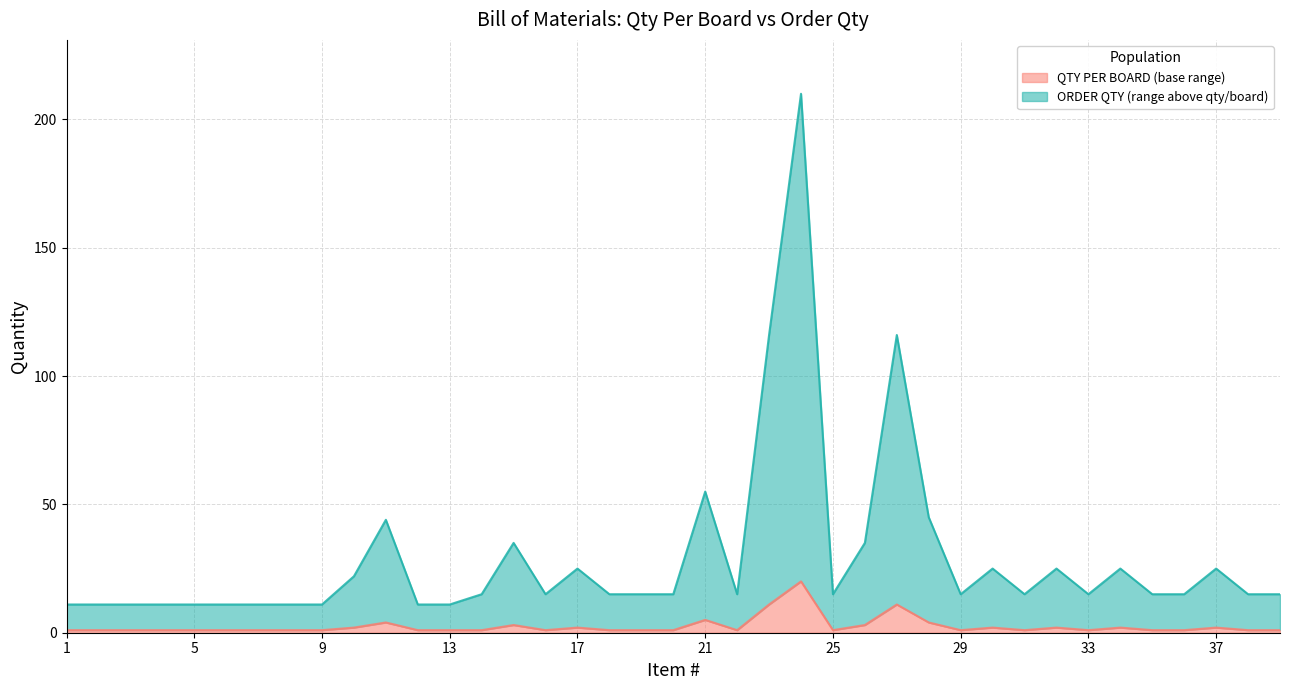

At 17, list the series in order from largest to smallest.

ORDER QTY, QTY PER BOARD